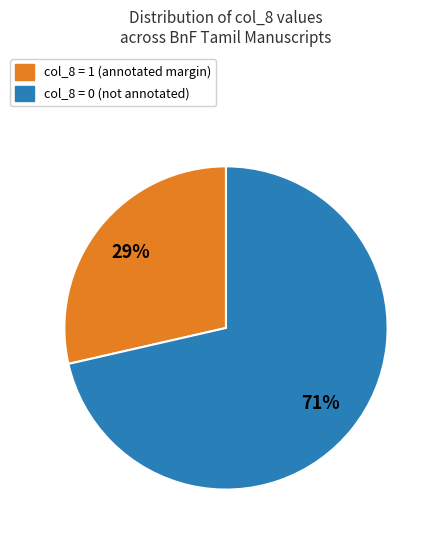

To the nearest percent, what is the average slice percentage?

50%